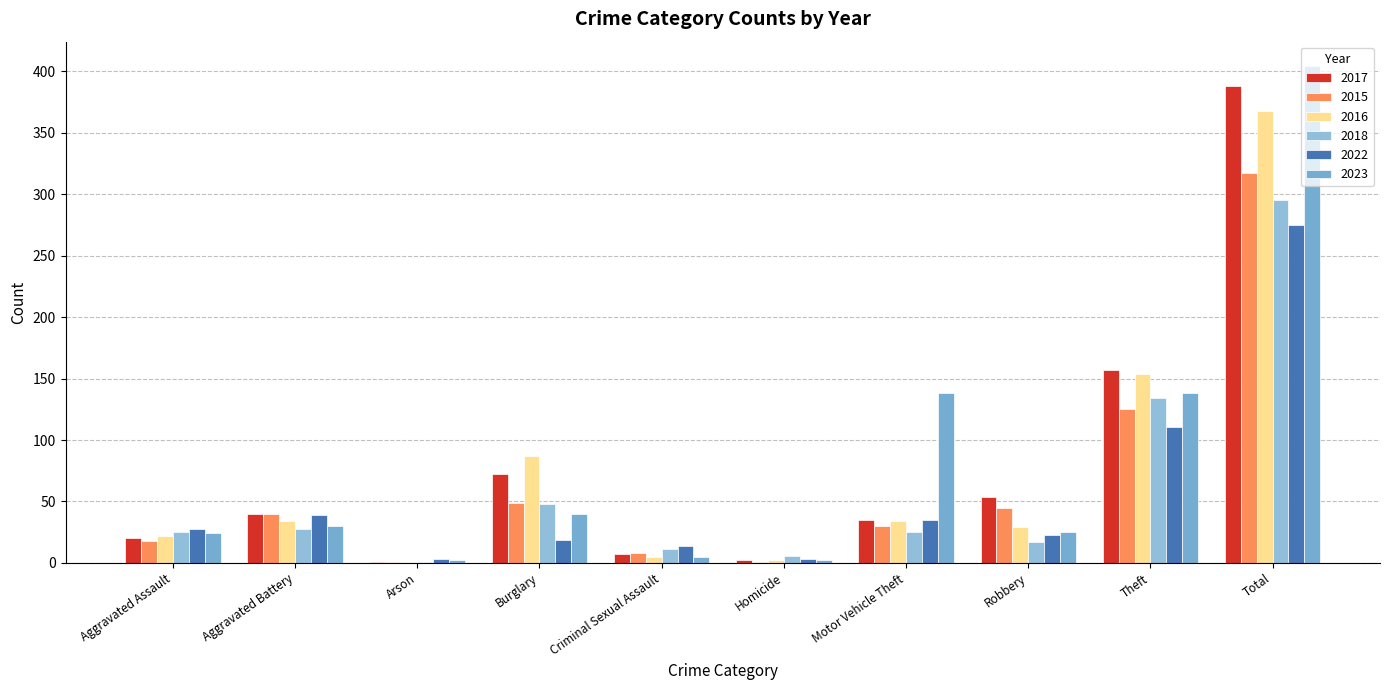

What is the label of the 4th bar from the right?

Motor Vehicle Theft